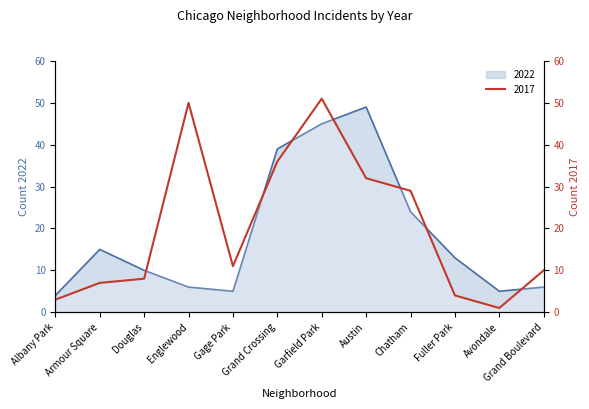

What is the label of the 11th point from the left?

Avondale